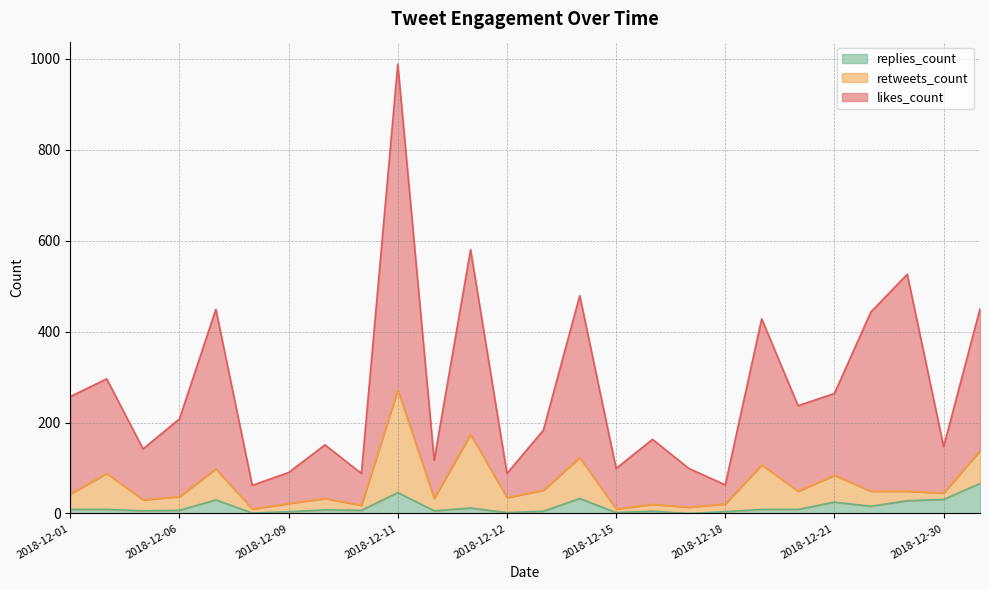

How many series are shown in this chart?

3